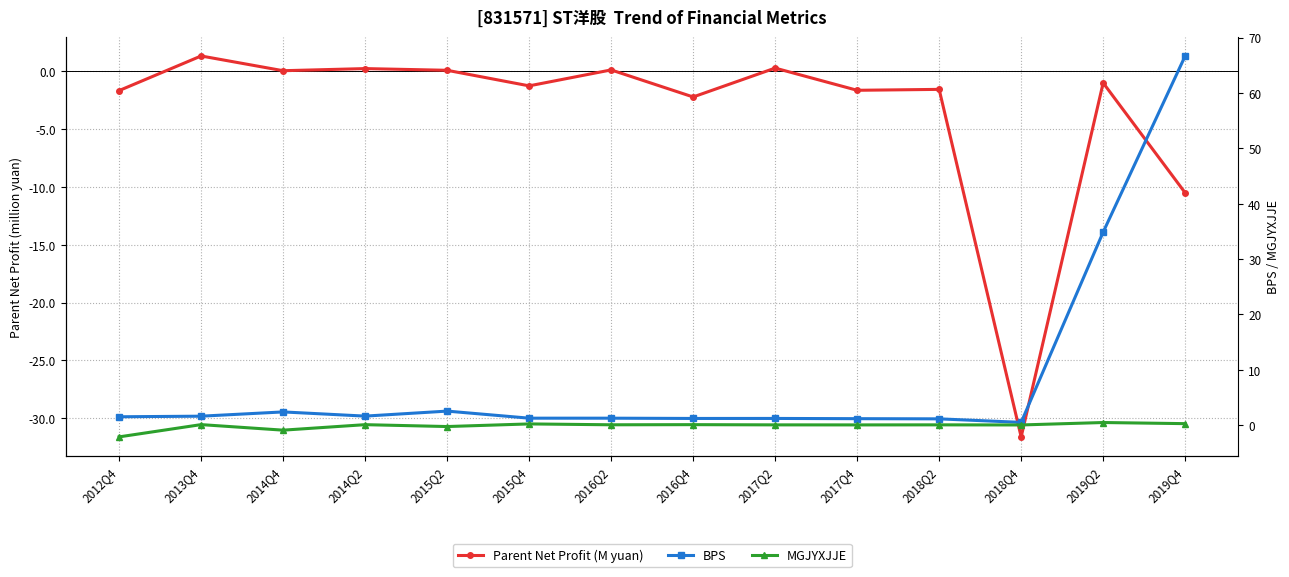

The Parent Net Profit (M yuan) series shows 0.0 at 2014Q4. True or false?

False